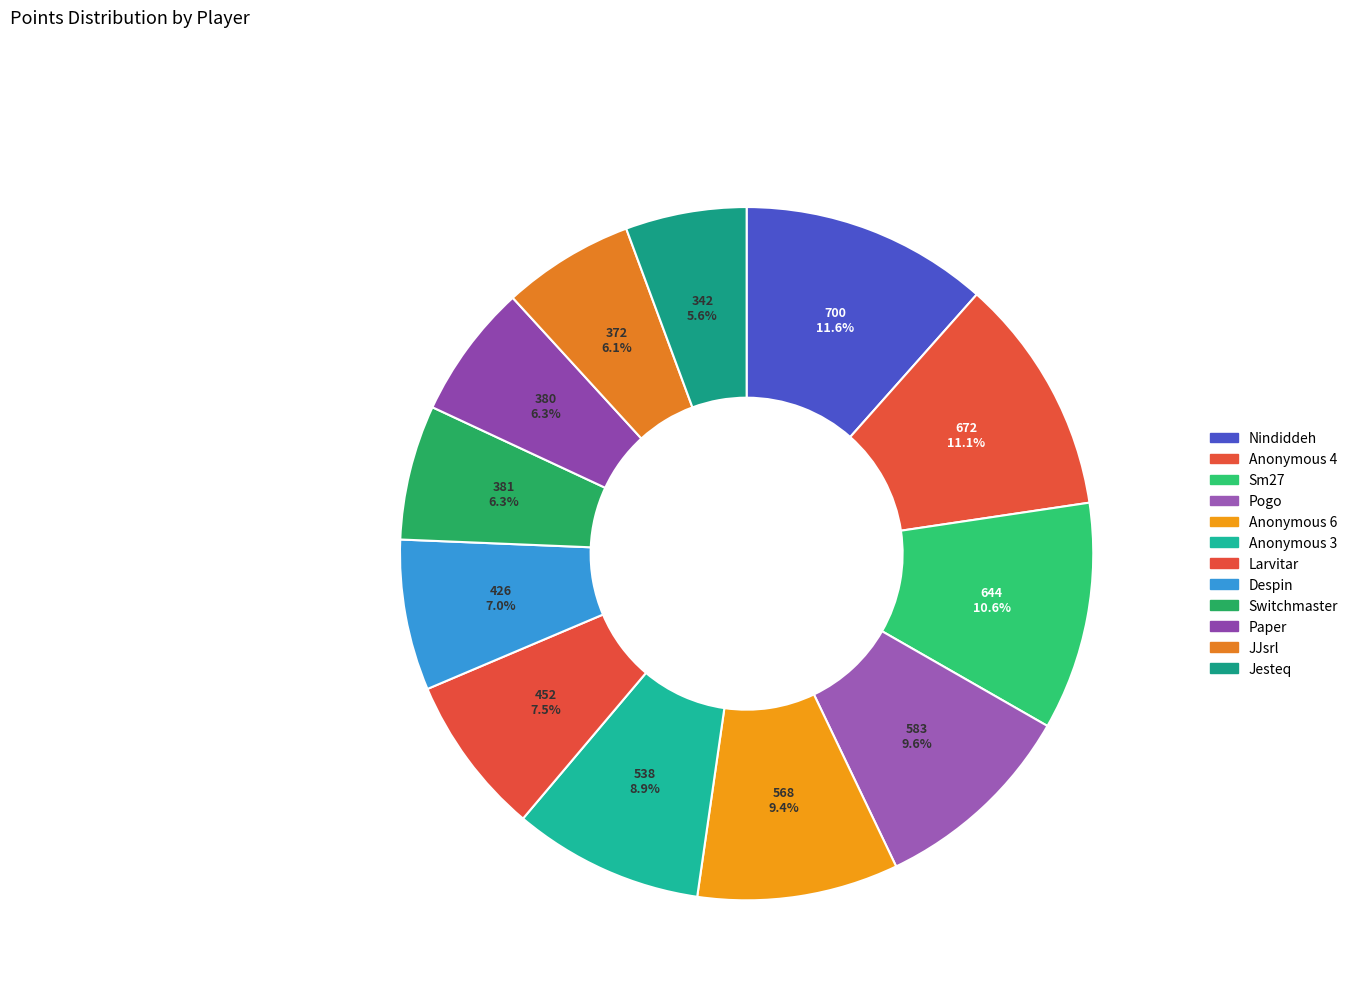

What percentage is the Despin slice, to the nearest percent?

7%